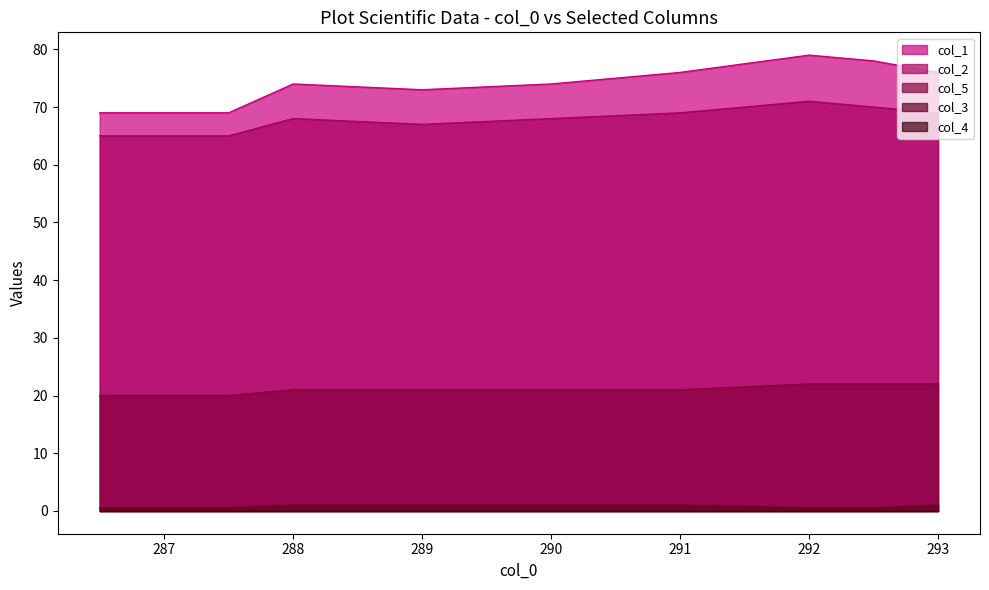

Which series has the largest range (max minus min)?

col_1